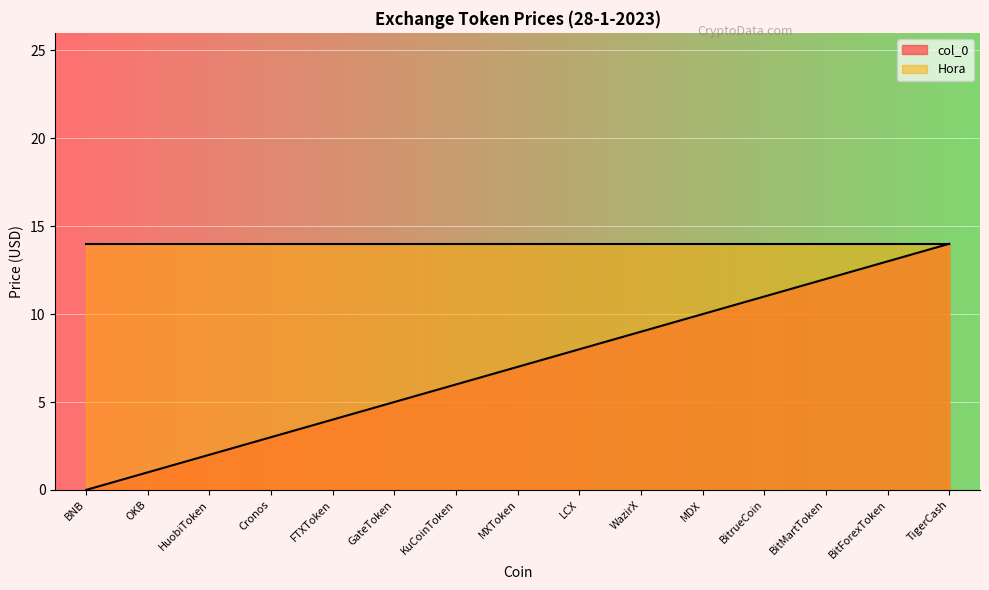

Approximately how many times larger is the value at OKB compared to TigerCash?

0.1